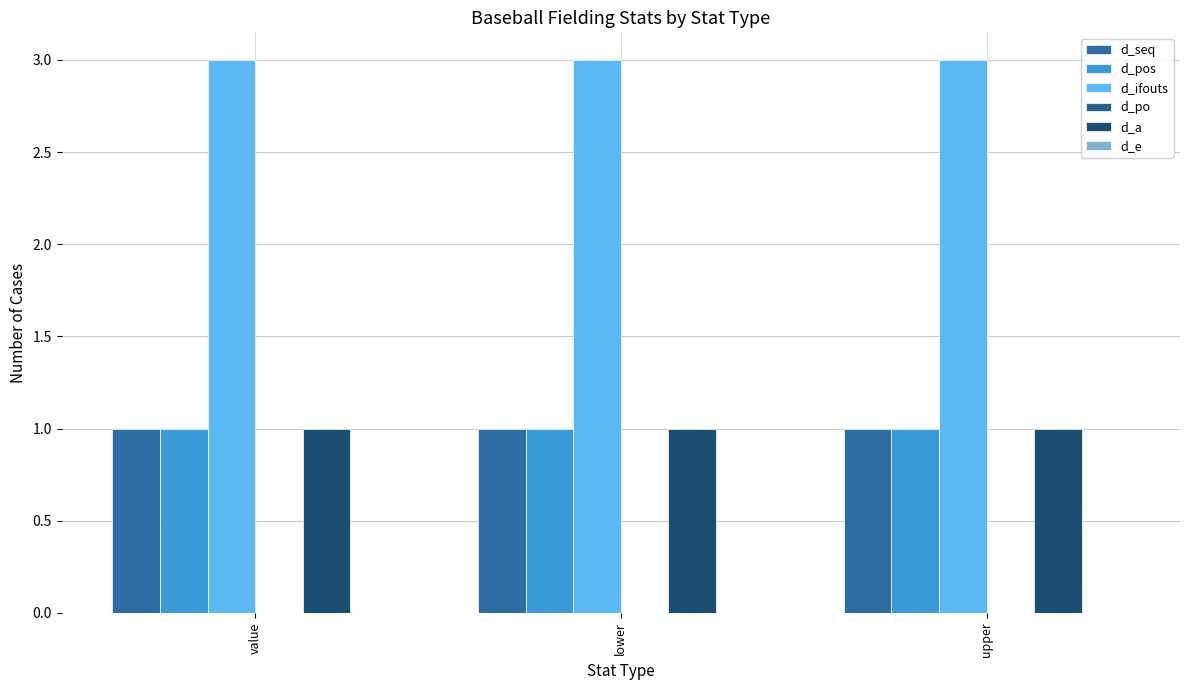

At upper, list the series in order from largest to smallest.

d_ifouts, d_seq, d_pos, d_a, d_po, d_e